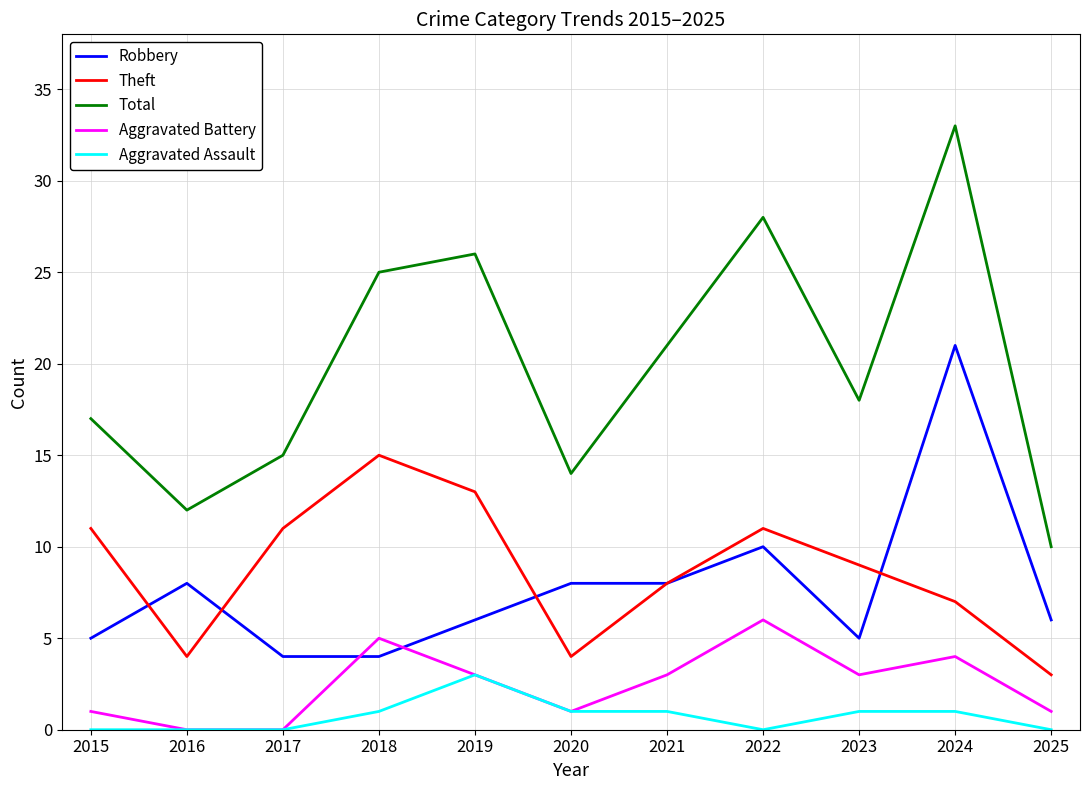

Which series has the largest range (max minus min)?

Total